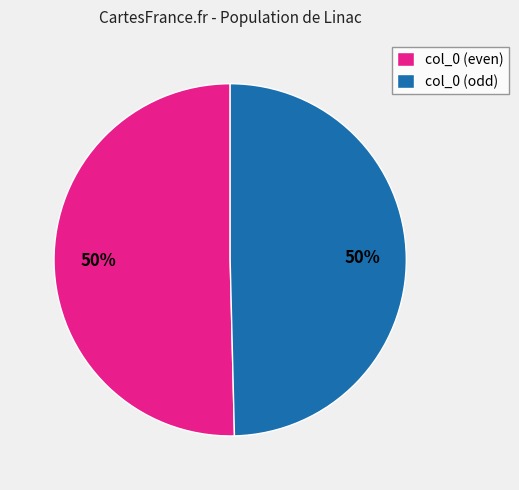

To the nearest percent, what is the combined percentage of col_0 (odd) and col_0 (even)?

100%